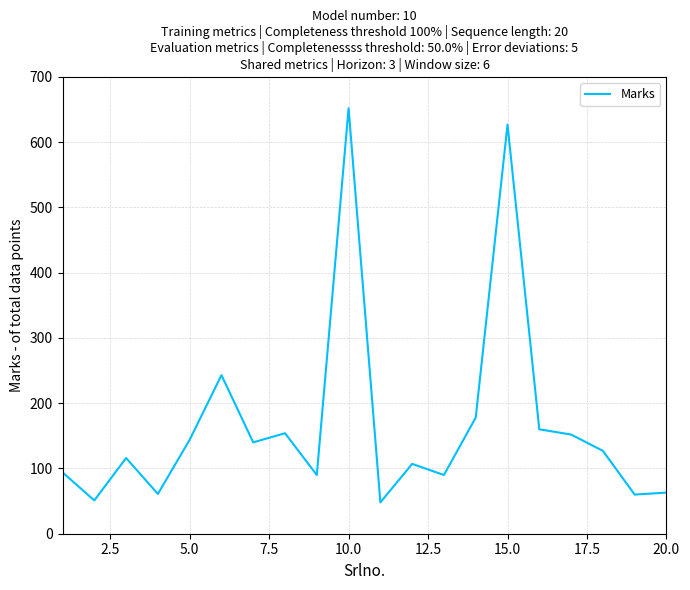

What is the minimum value shown in the chart?

48